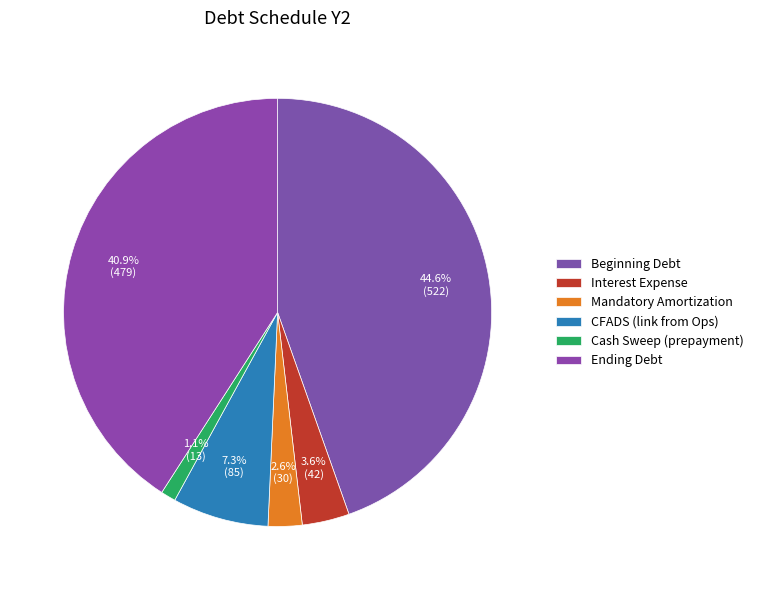

What is the change in value from Interest Expense to Ending Debt?

+437.0